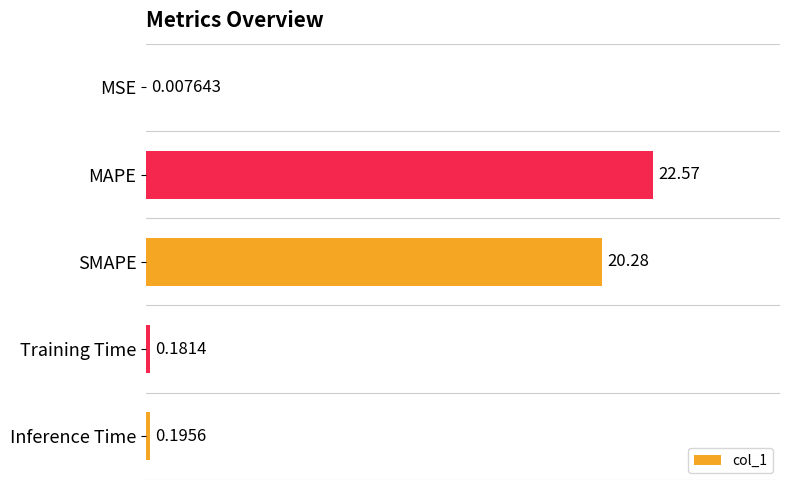

Which label corresponds to the largest value in the chart?

MAPE